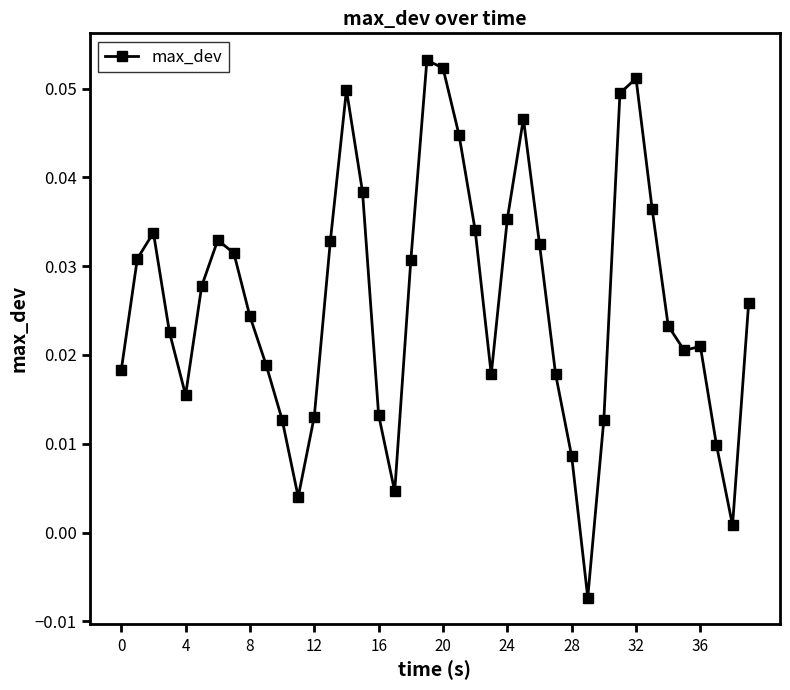

How many negative values are there?

1